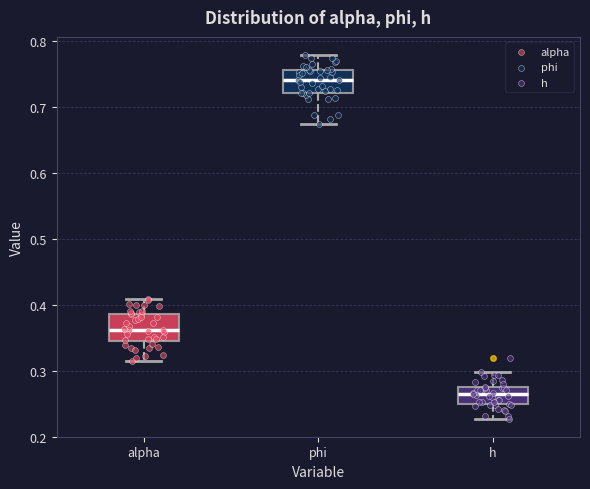

Which box's median line is the lowest?

h